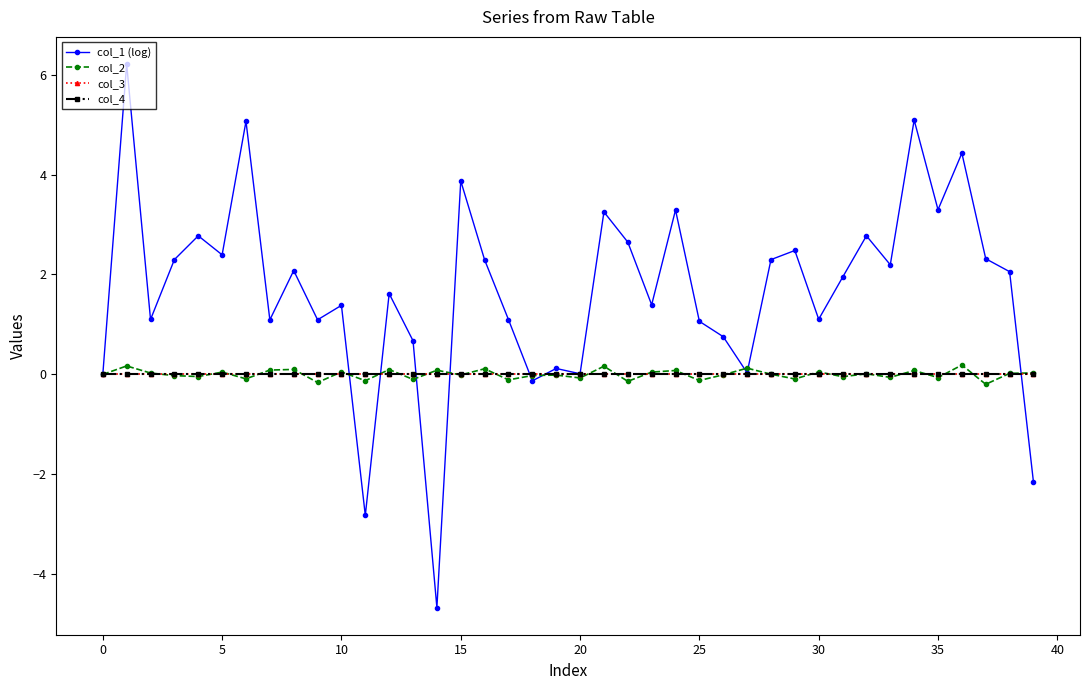

What is the lowest value of the col_2 series?

-0.2